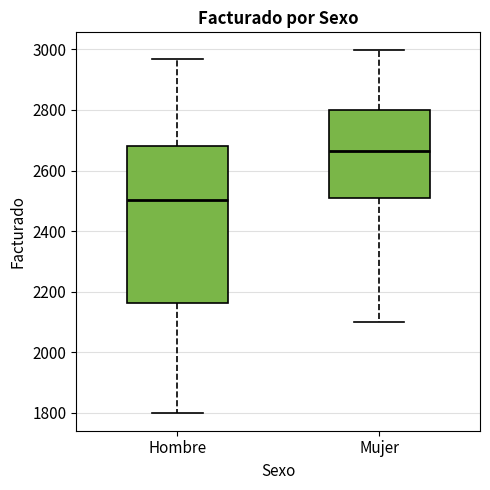

Which box has the highest median line?

Mujer